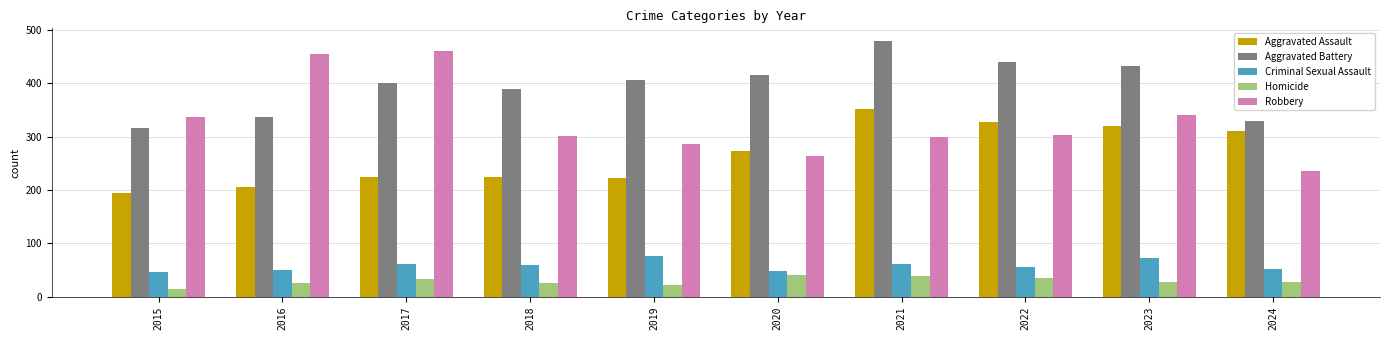

Between 2021 and 2024, which series saw the biggest shift?

Aggravated Battery